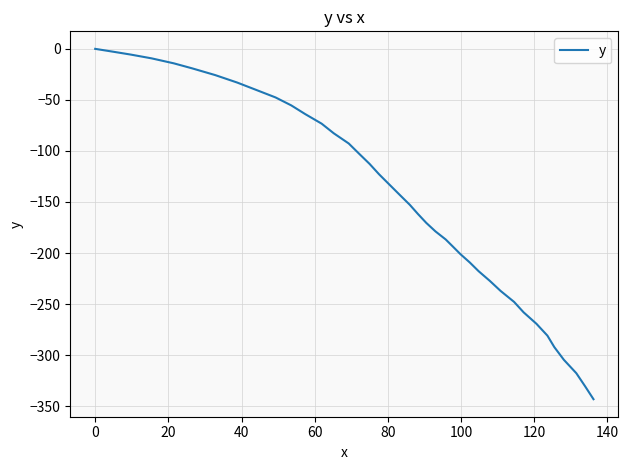

What is the difference between the maximum and minimum values?

343.2